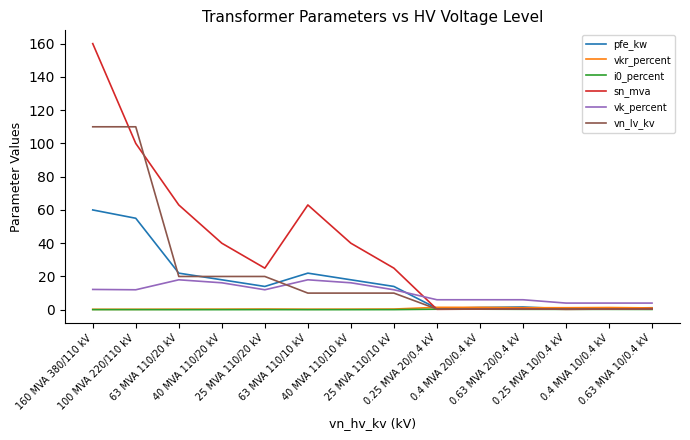

What is the average value of the vkr_percent series?

0.7